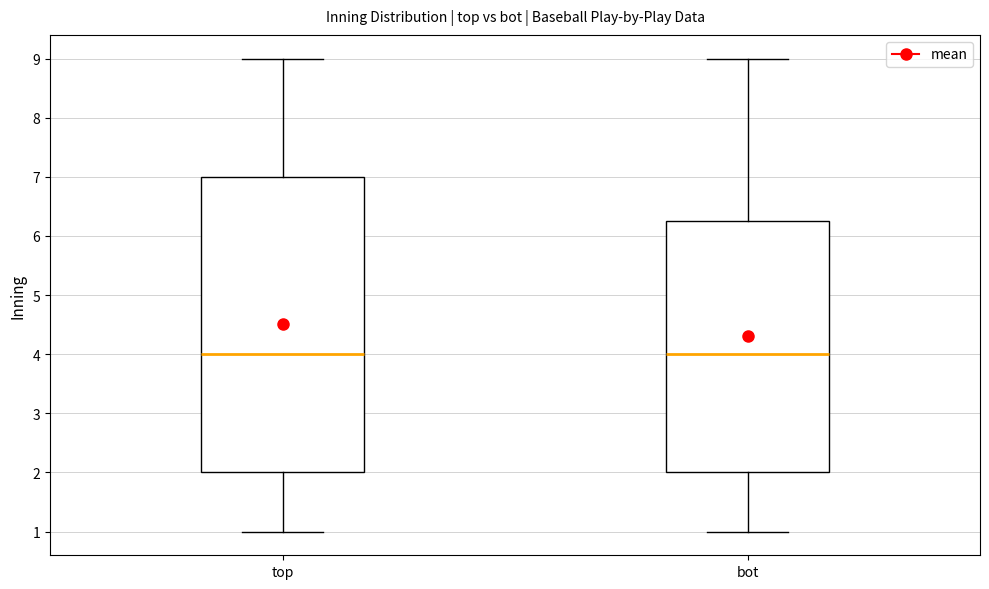

Reading left to right, read every box against the y-axis: the position of its median line, the range the box covers, and the ends of its whiskers. The values are not printed on the chart, so give them approximately, as read against the axis.

top: median 4.0, box 2.0 to 7.0, whiskers 1.0 to 9.0
bot: median 4.0, box 2.0 to 6.3, whiskers 1.0 to 9.0